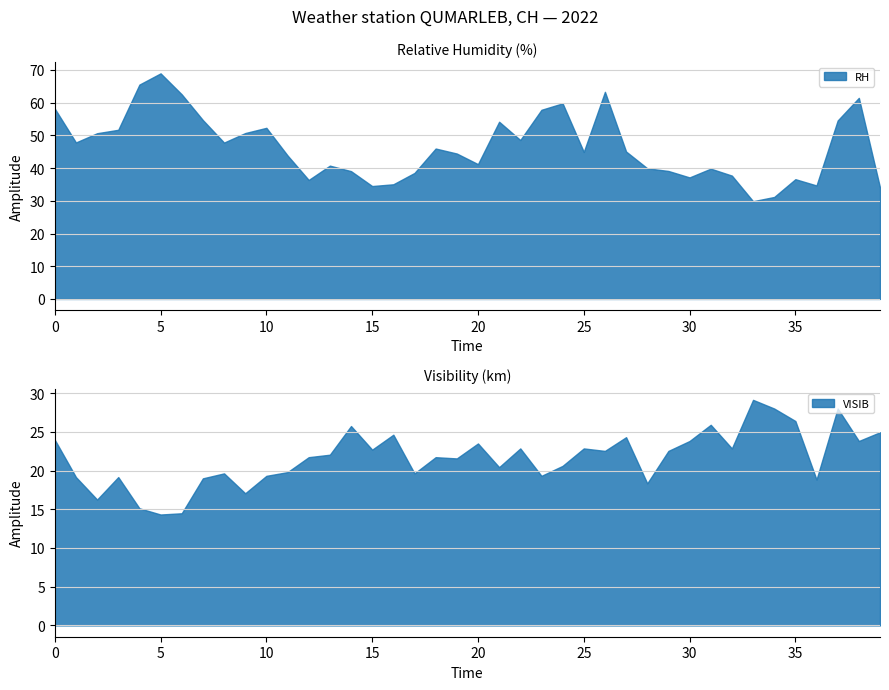

Where does the VISIB series first go above 22?

0